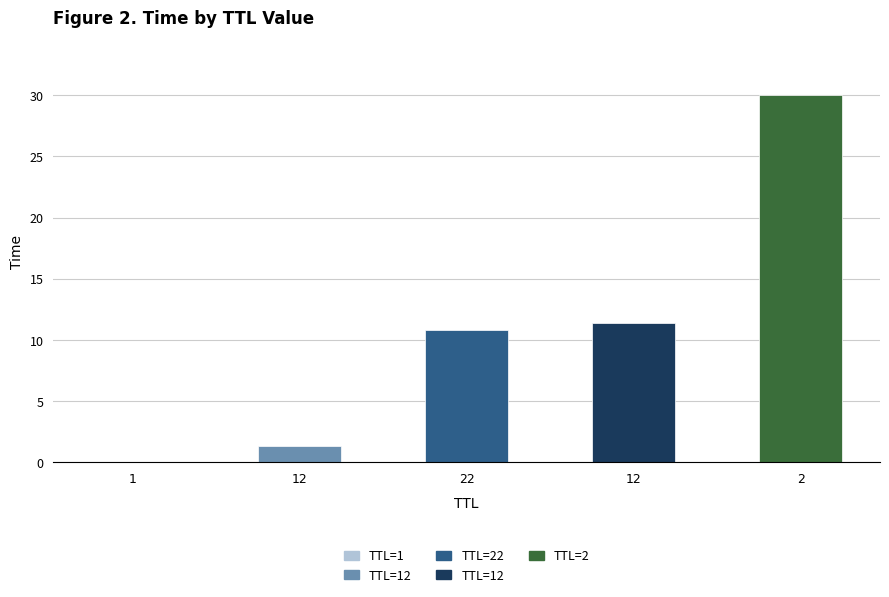

List the labels in order of value, largest first.

2, 12, 22, 12, 1